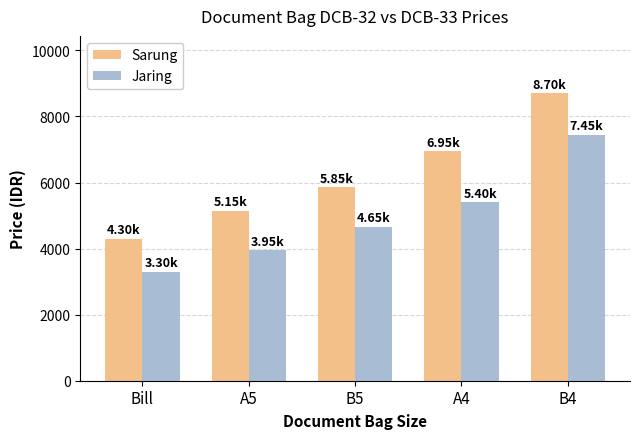

At which category does the chart reach its minimum across all series?

Bill